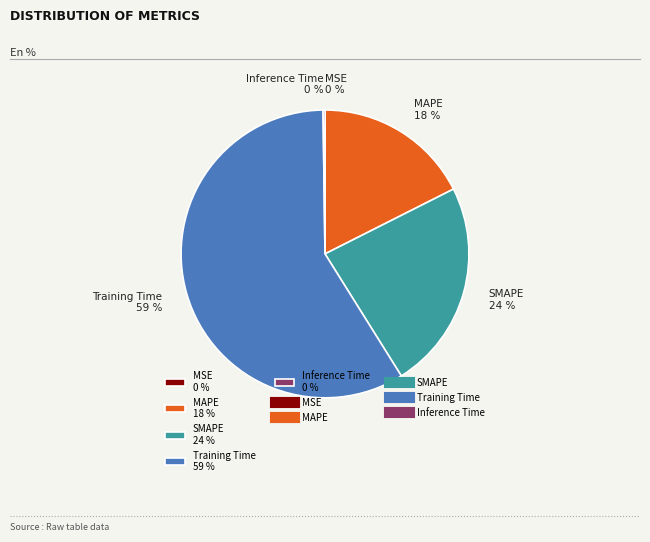

Is it true that MAPE is 18% of the pie?

True